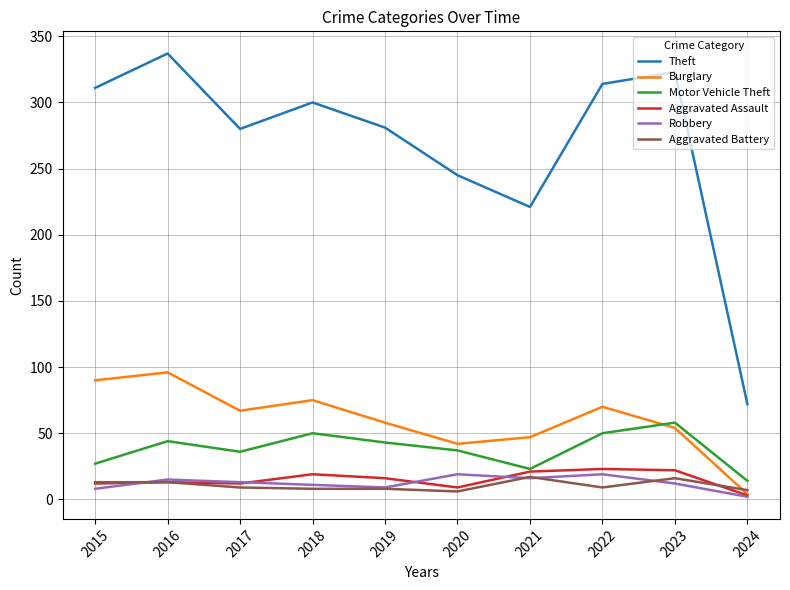

True or false: Robbery has a value of 9 at 2019.

True